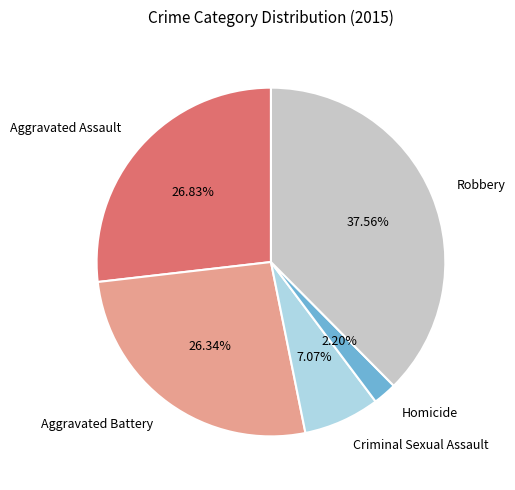

What is the largest slice in the pie chart?

Robbery